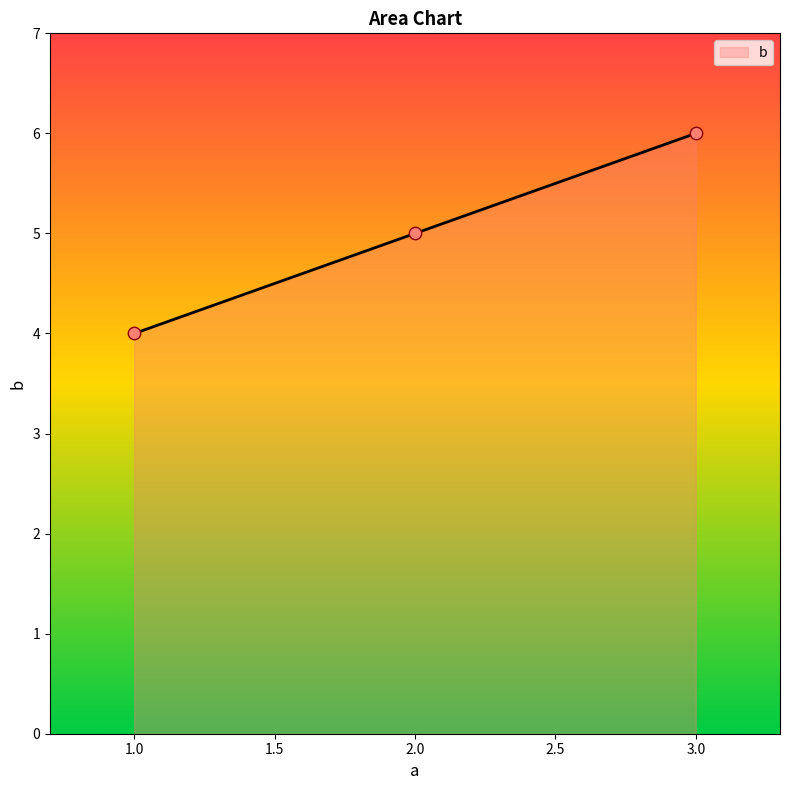

What is the ratio of the value at 3.0 to the value at 1.0?

1.5